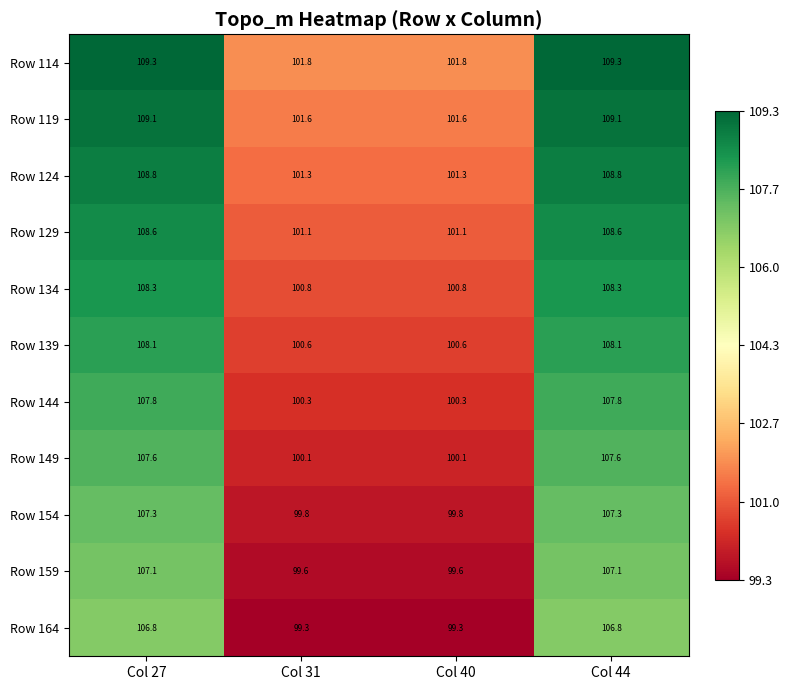

What is the minimum value shown in the chart?

99.3